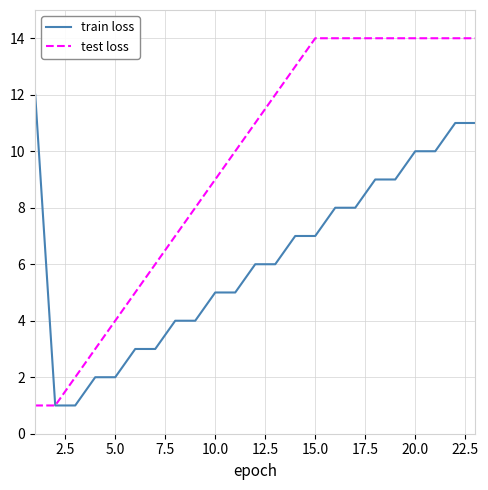

Which series has the largest total across all categories?

test loss